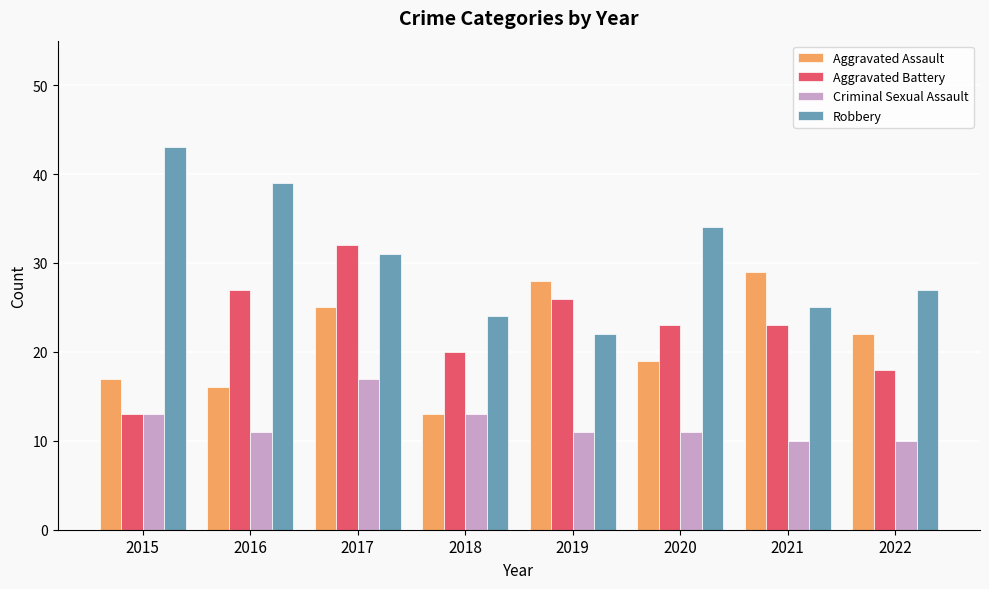

What is the sum of the Criminal Sexual Assault values at 2020 and 2016?

22